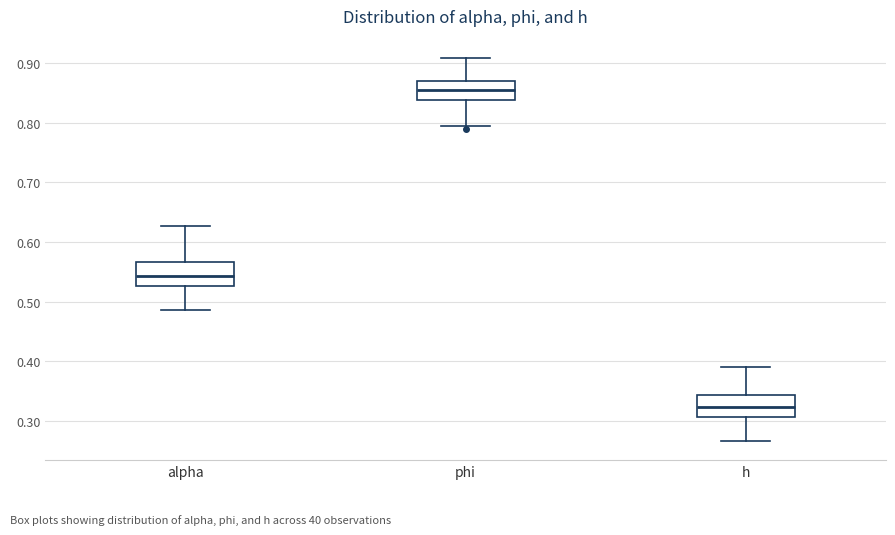

Reading left to right, read every box against the y-axis: the position of its median line, the range the box covers, and the ends of its whiskers. The values are not printed on the chart, so give them approximately, as read against the axis.

alpha: median 0.54, box 0.53 to 0.57, whiskers 0.49 to 0.63
phi: median 0.85, box 0.84 to 0.87, whiskers 0.79 to 0.91
h: median 0.32, box 0.31 to 0.34, whiskers 0.27 to 0.39